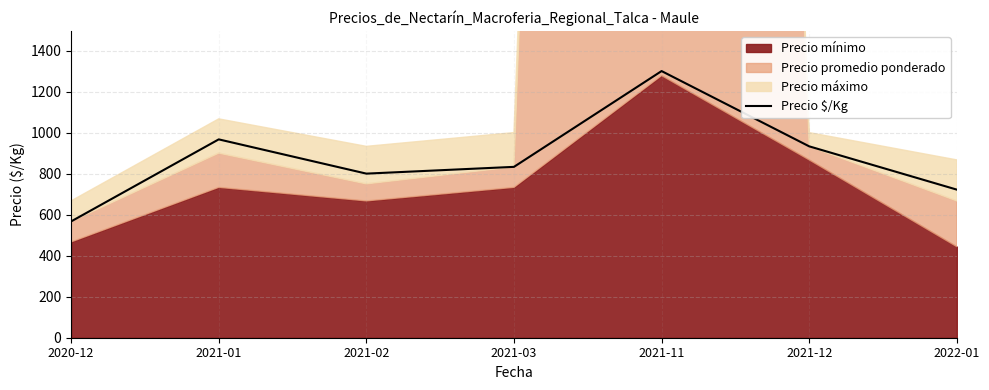

Where is the data nearest to the value 933?

2021-12